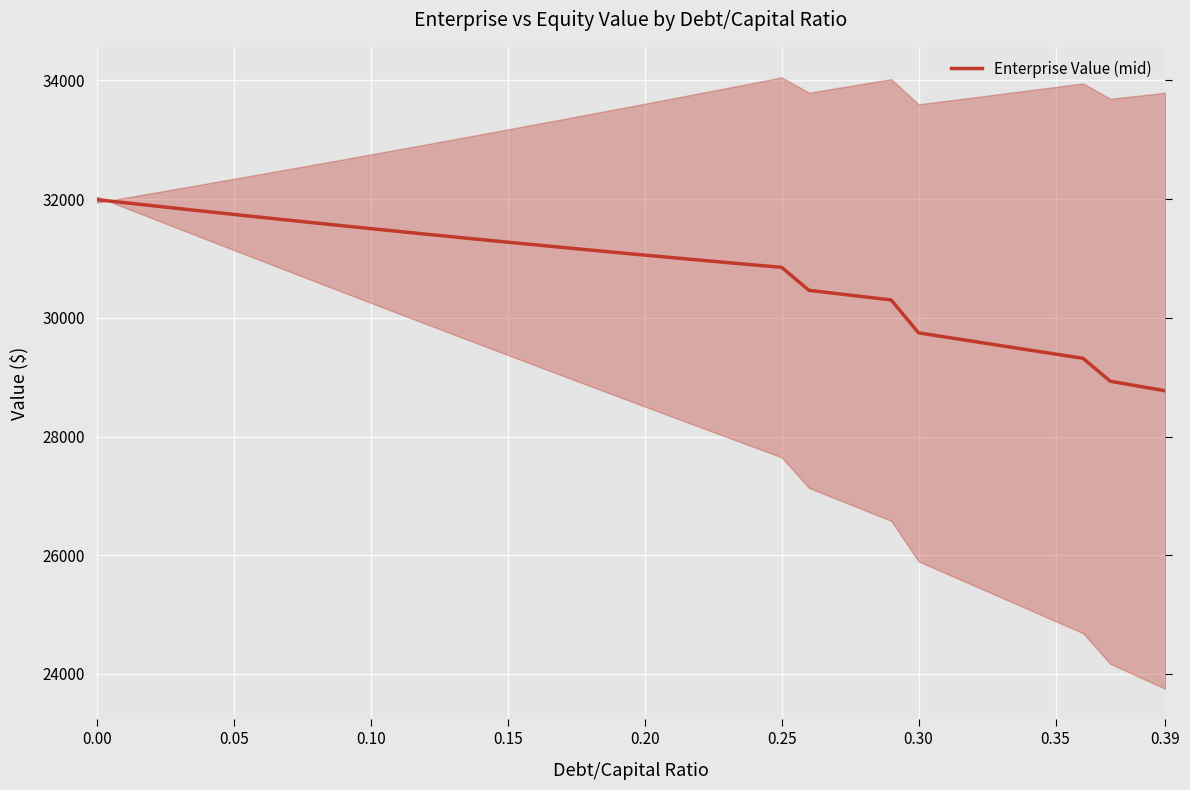

What is the maximum value for Enterprise Value (mid)?

31993.0